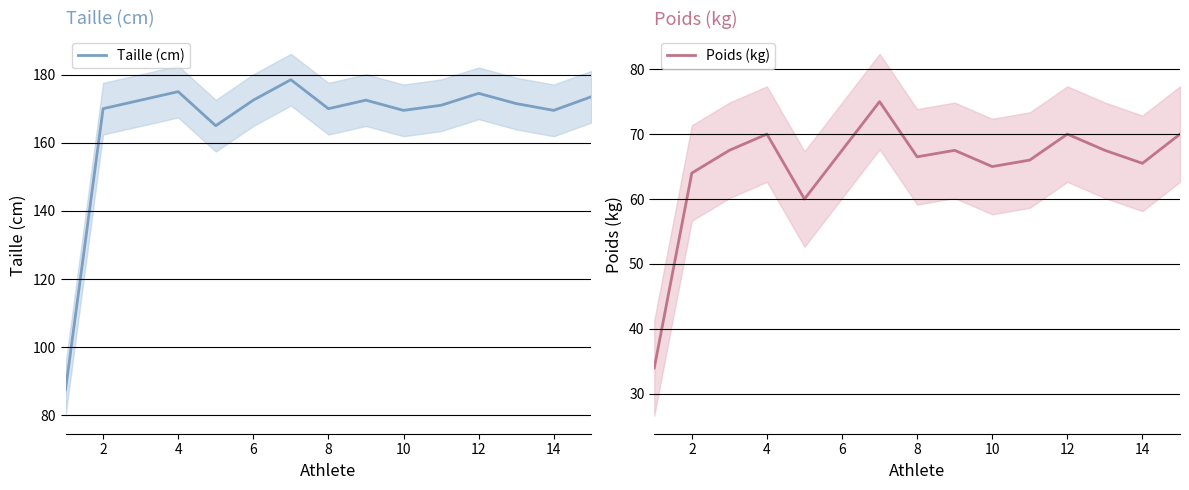

What is the spread (max minus min) of values at 12?

104.5